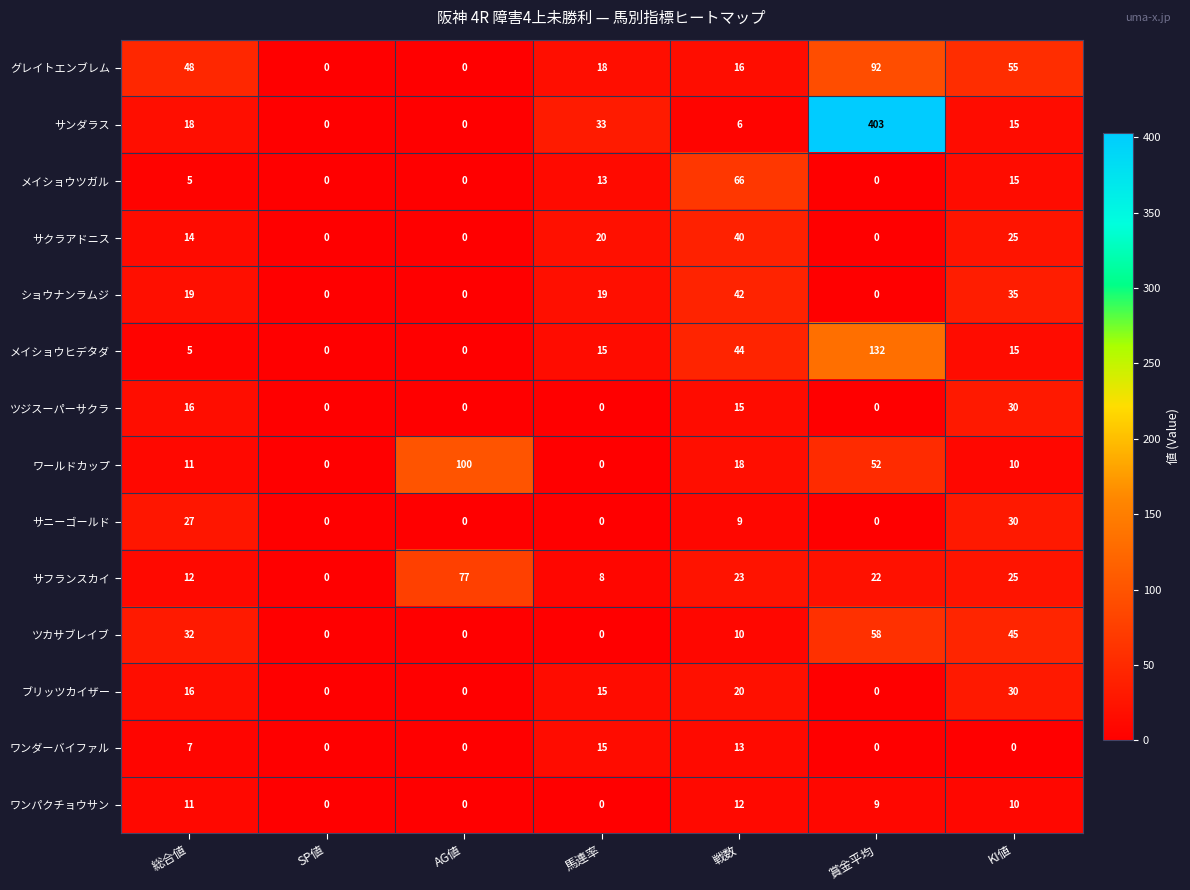

At how many categories does at least one series exceed 19?

6